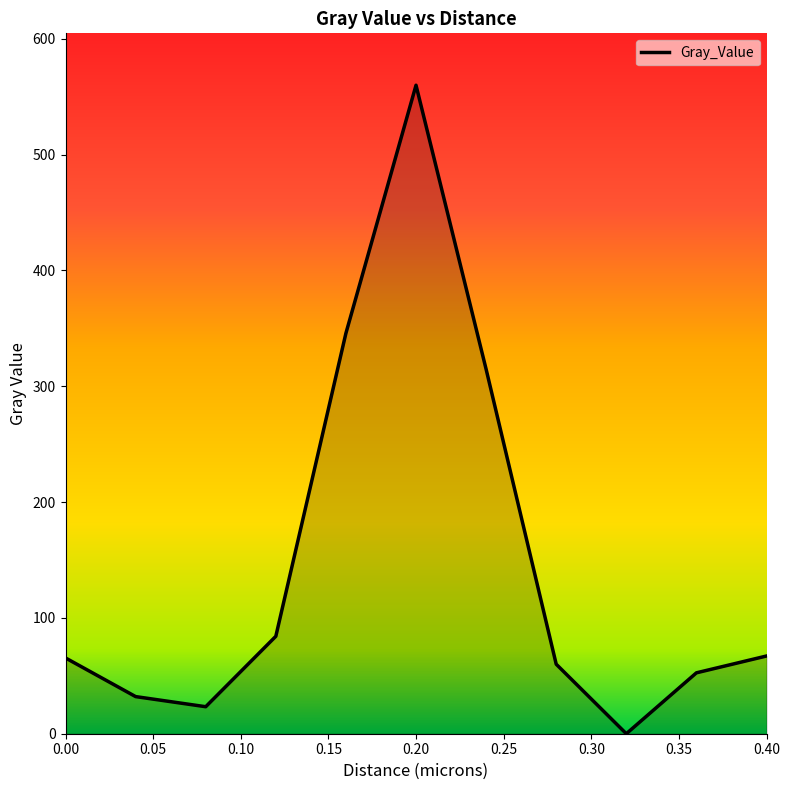

What is the difference between the maximum and minimum values?

559.9